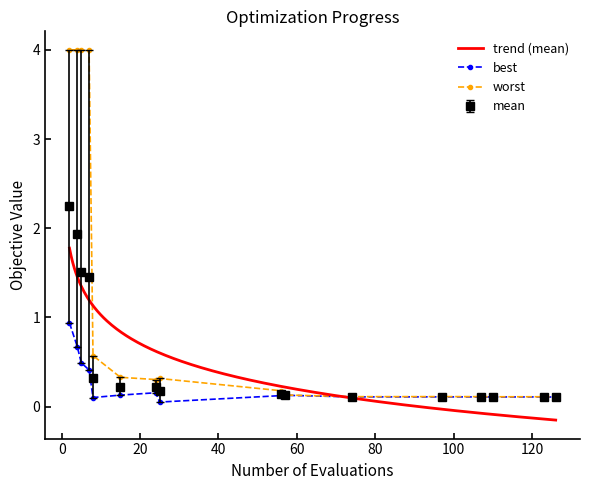

What is the highest value of the worst series?

4.0